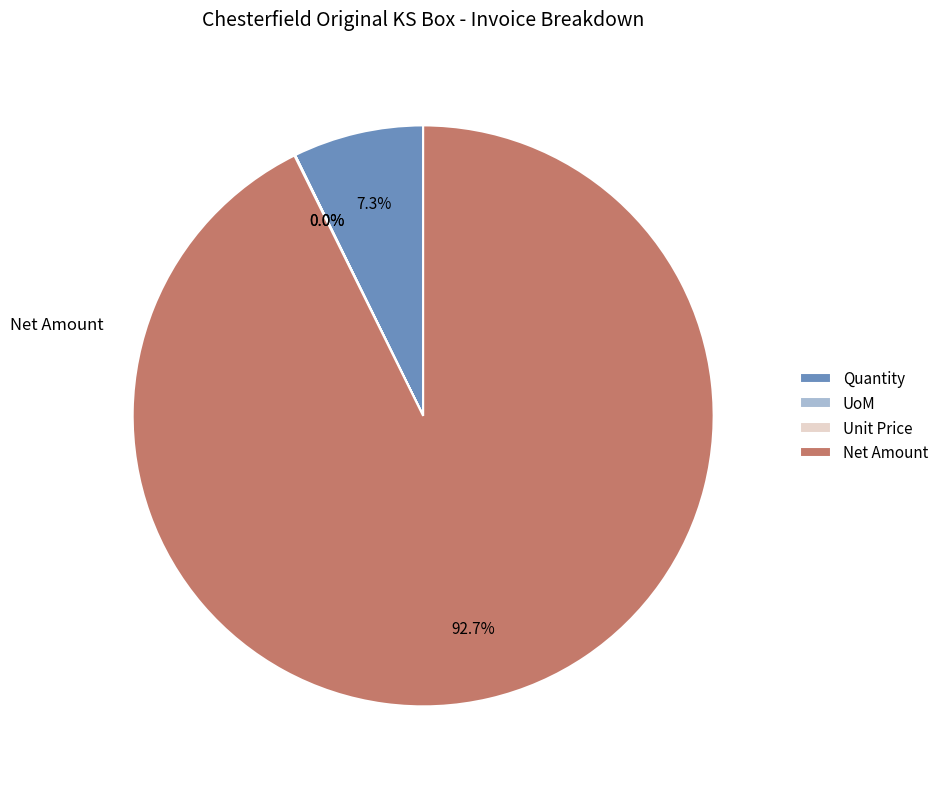

Which category has the biggest portion of the pie?

Net Amount